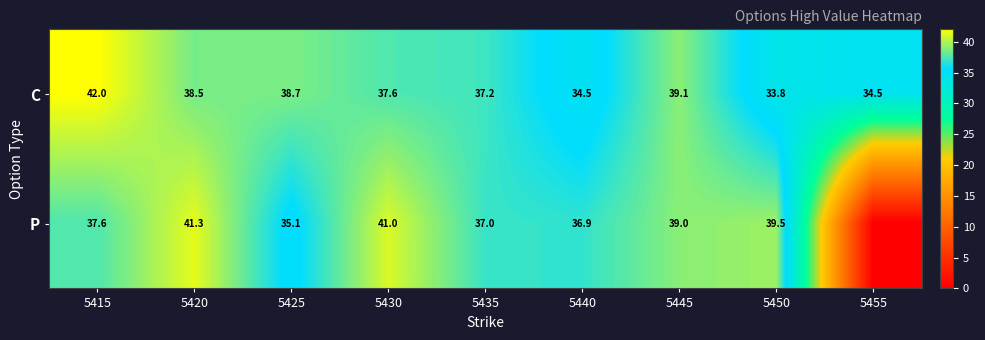

What is the sum of the C values at 5445 and 5435?

76.3